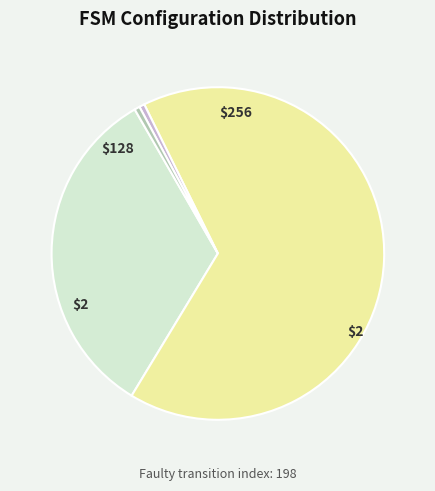

How many segments does this pie chart have?

4